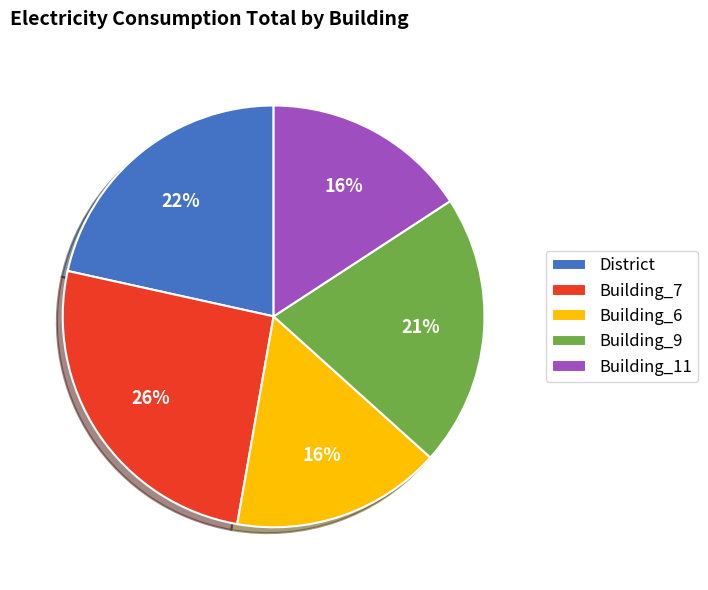

Does Building_6 account for over 50% of the chart?

No